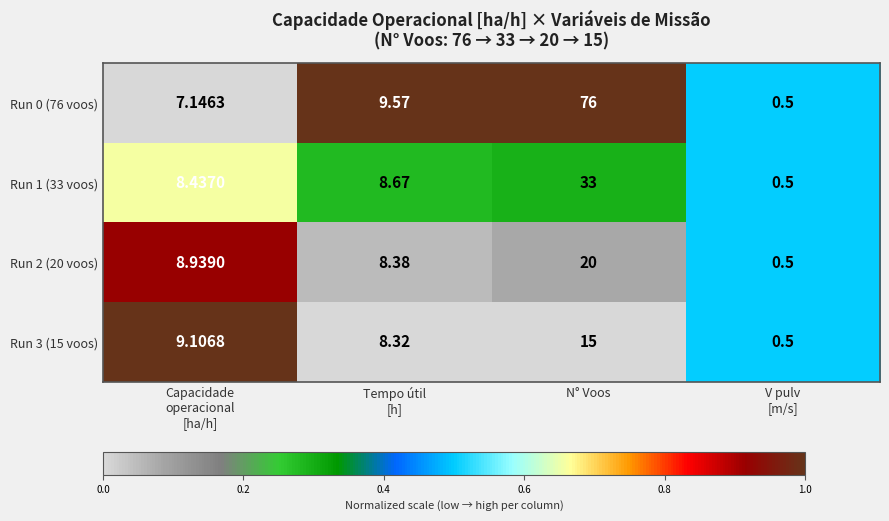

At which category is the sum across all series the highest?

N° Voos